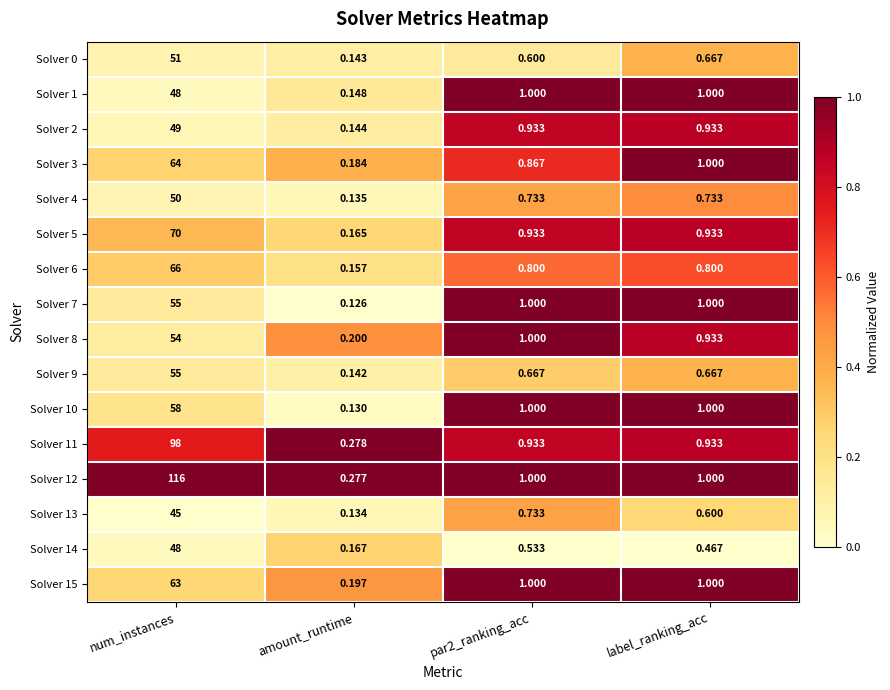

Is the value of Solver 10 at par2_ranking_acc greater than the value of Solver 4 at num_instances?

No